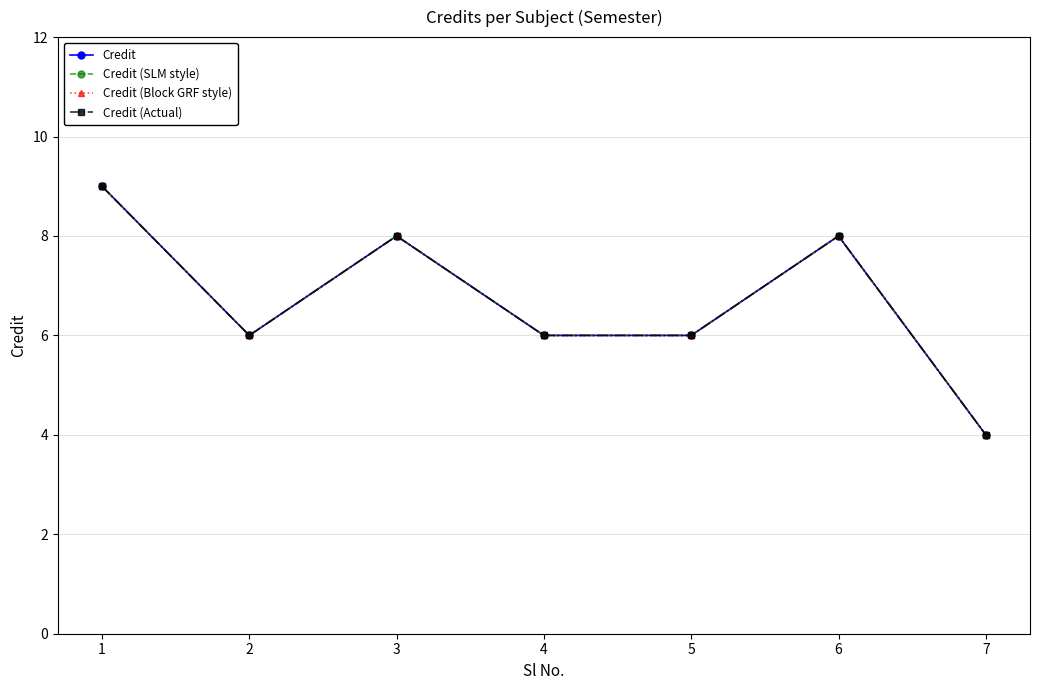

True or false: Credit (Block GRF style) and Credit (SLM style) intersect in this chart.

False